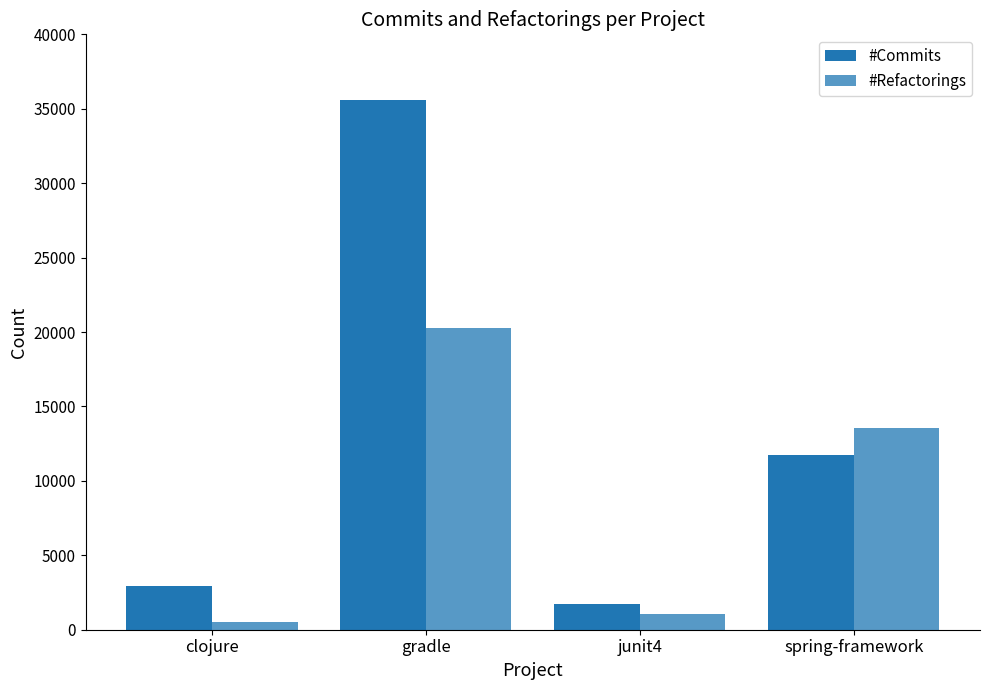

What is the smallest value displayed?

522